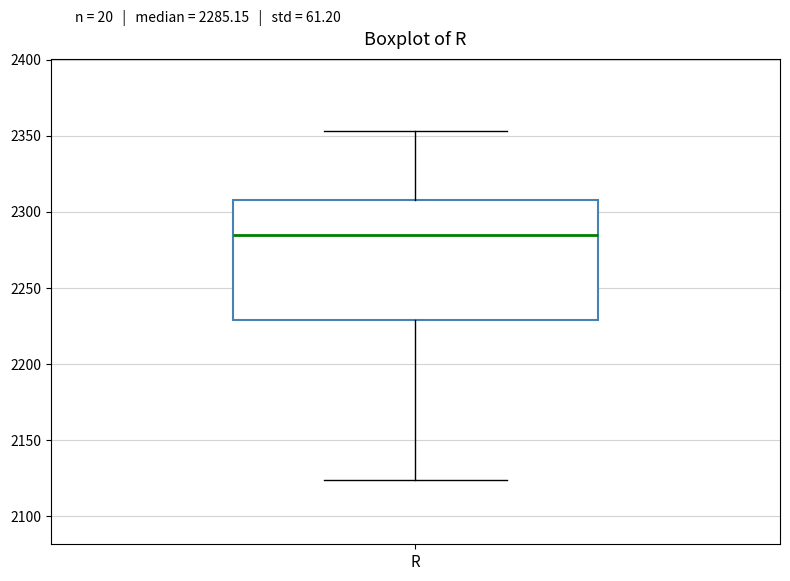

Read this box plot against the y-axis: the position of the median line, the range covered by the box, and the ends of both whiskers. The values are not printed on the chart, so give them approximately, as read against the axis.

median 2285, box 2230 to 2310, whiskers 2125 to 2355